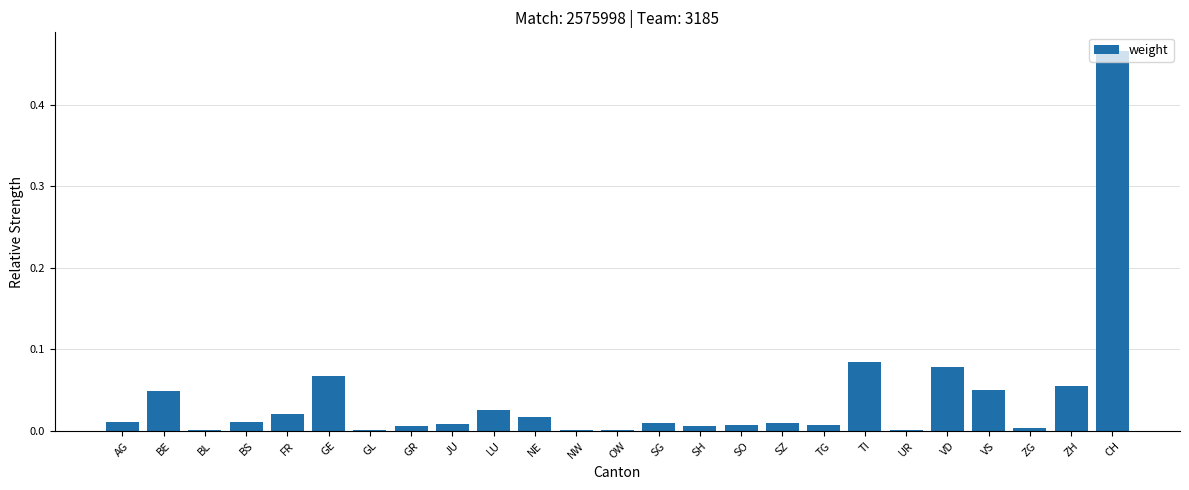

What is the change in value from BS to VD?

+0.1